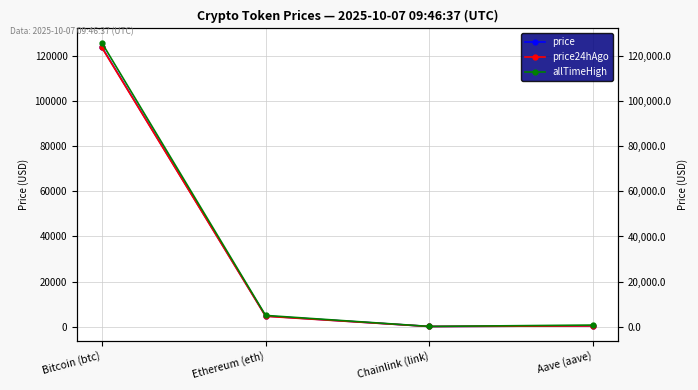

What is the label of the 3rd point from the left?

Chainlink (link)